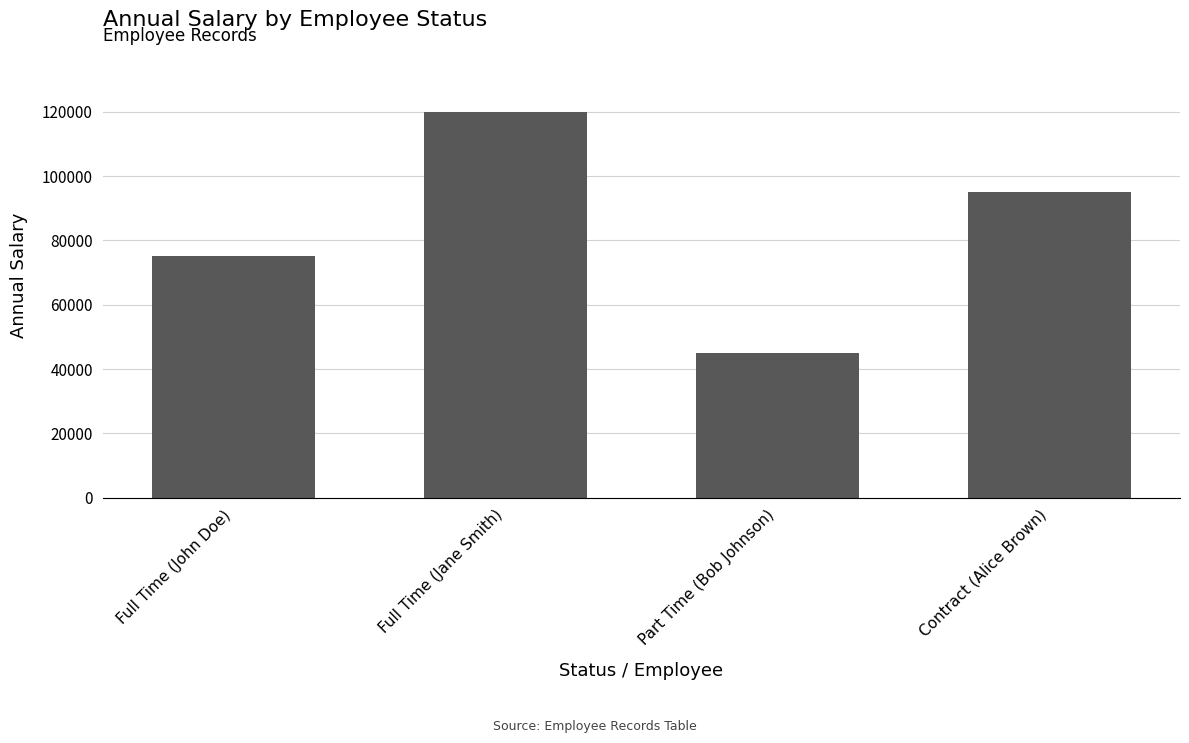

How many bars are there in total?

4